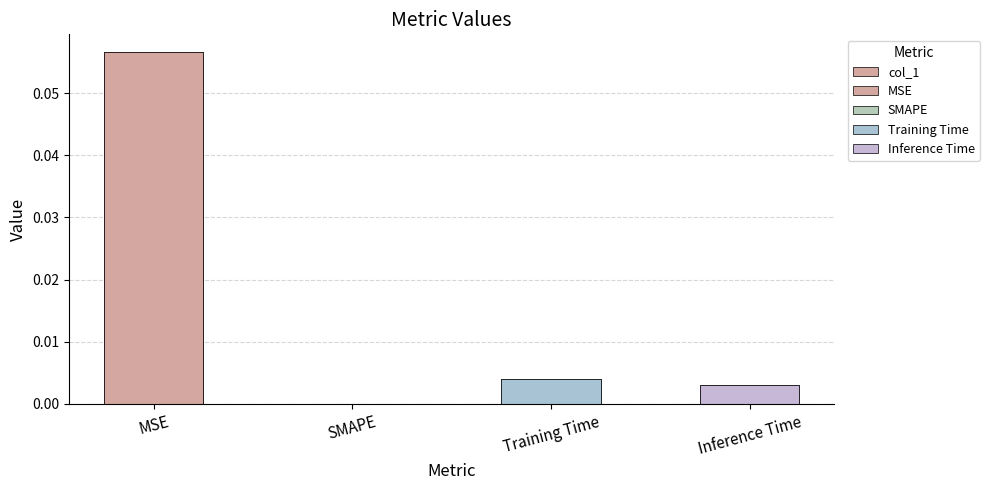

Is it true that the value at Training Time is 0.0?

False